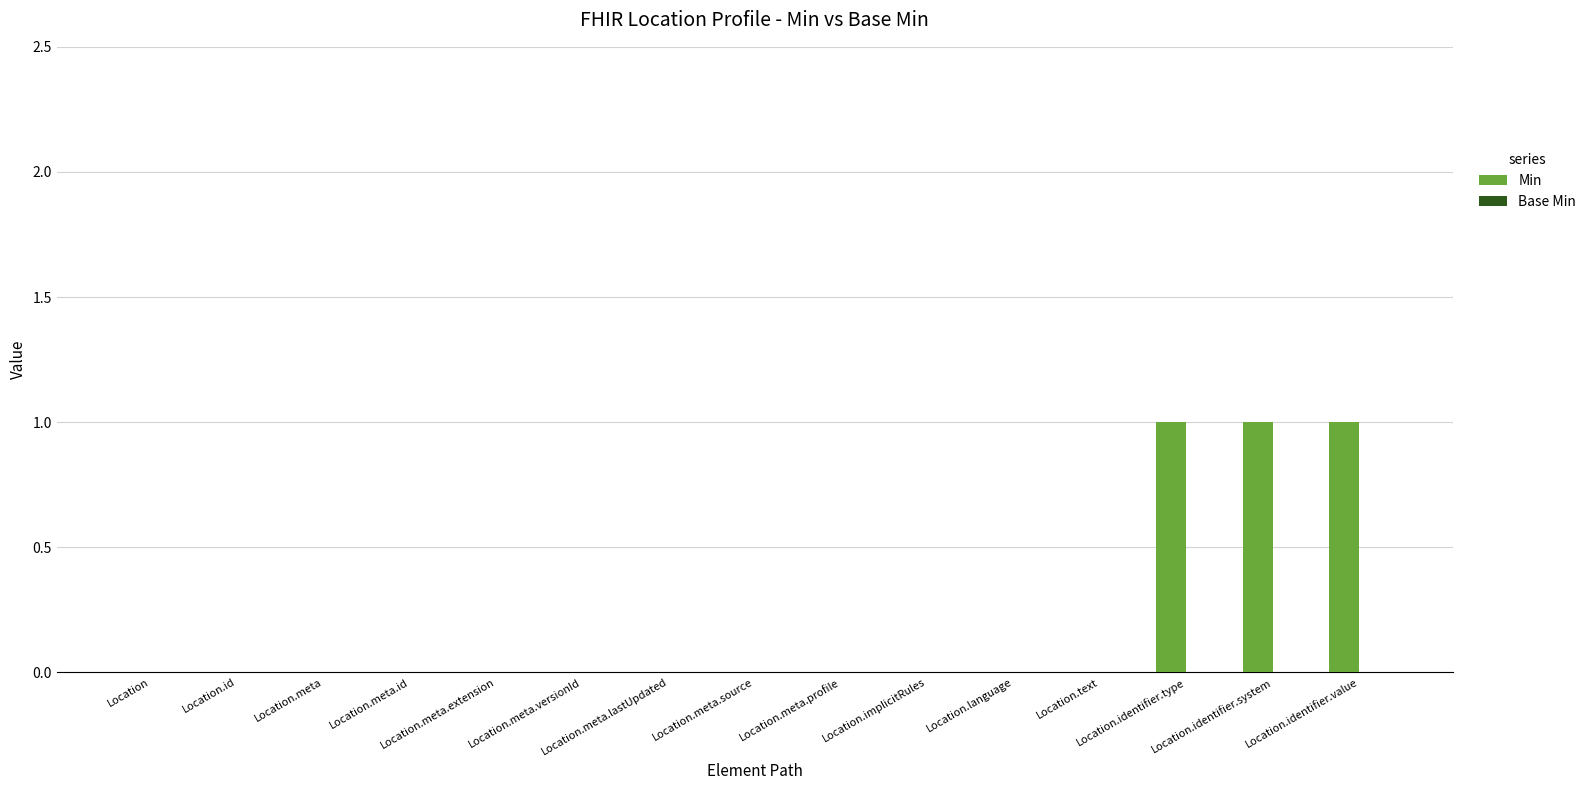

What is the sum of all values?

3